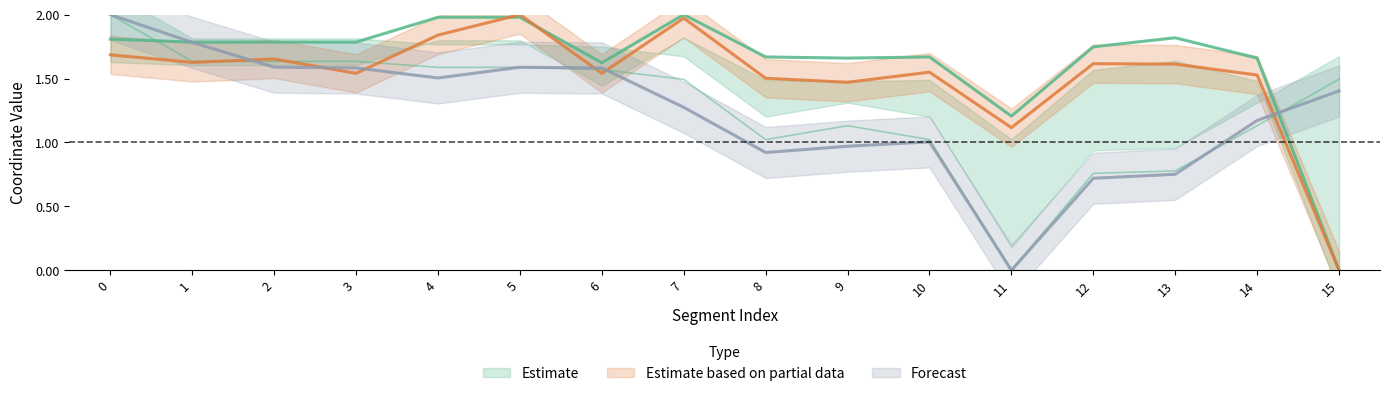

Reading left to right, list all the values displayed in this chart.

x0: 1.8	1.8	1.8	1.8	2.0	2.0	1.6	2.0	1.7	1.7	1.7	1.2	1.7	1.8	1.7	0.0
y0: 2.0	1.6	1.6	1.6	1.6	1.6	1.6	1.5	1.0	1.1	1.0	0.0	0.8	0.8	1.1	1.5
x1: 1.7	1.6	1.7	1.5	1.8	2.0	1.5	2.0	1.5	1.5	1.5	1.1	1.6	1.6	1.5	0.0
y1: 2.0	1.8	1.6	1.6	1.5	1.6	1.6	1.3	0.9	1.0	1.0	0.0	0.7	0.8	1.2	1.4